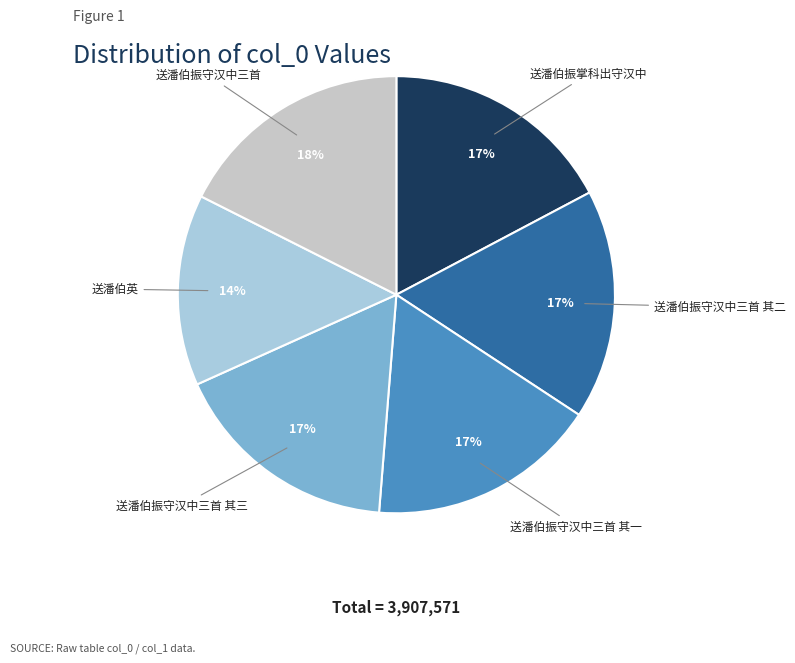

Approximately how many times larger is the value at 送潘伯振掌科出守汉中 compared to 送潘伯英?

1.2